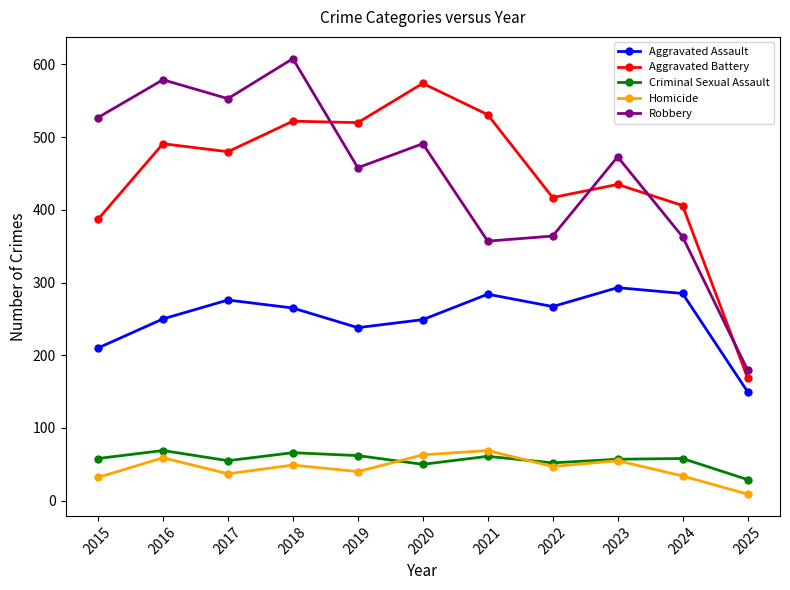

True or false: Aggravated Battery and Criminal Sexual Assault intersect in this chart.

False